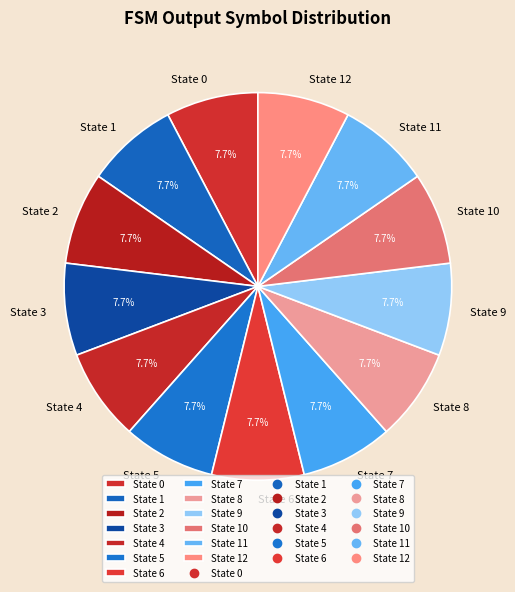

Is there any slice that represents more than half of the pie?

No